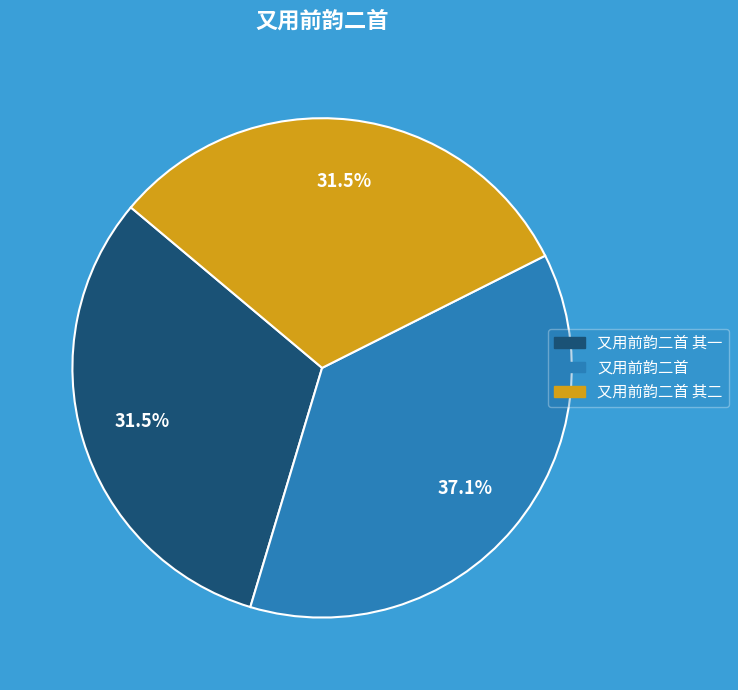

Is there a majority slice in this chart?

No